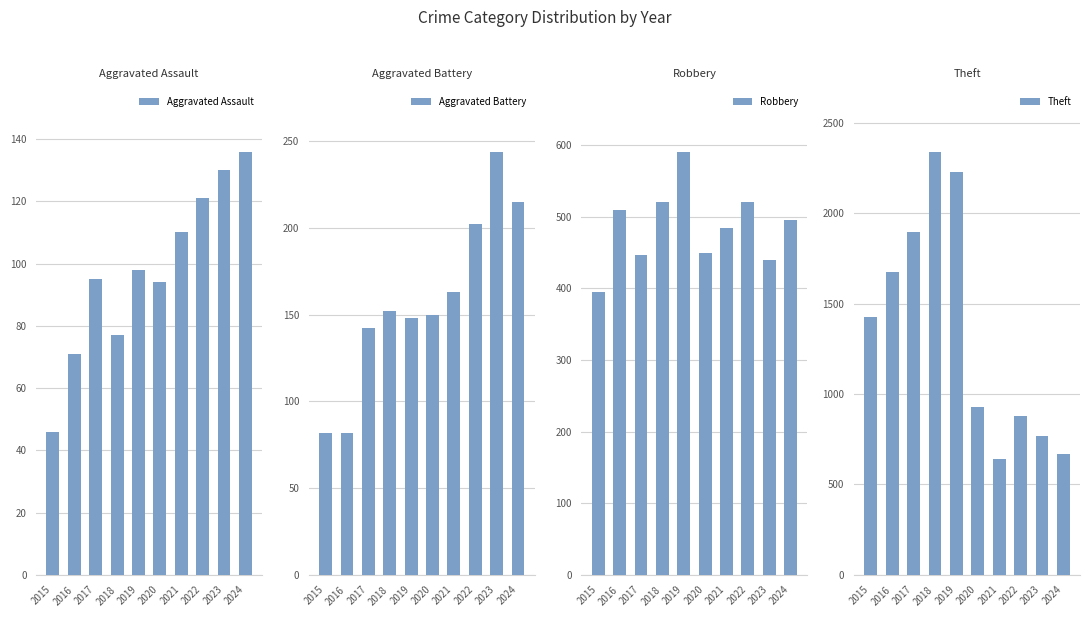

The Aggravated Assault series shows 95 at 2017. True or false?

True